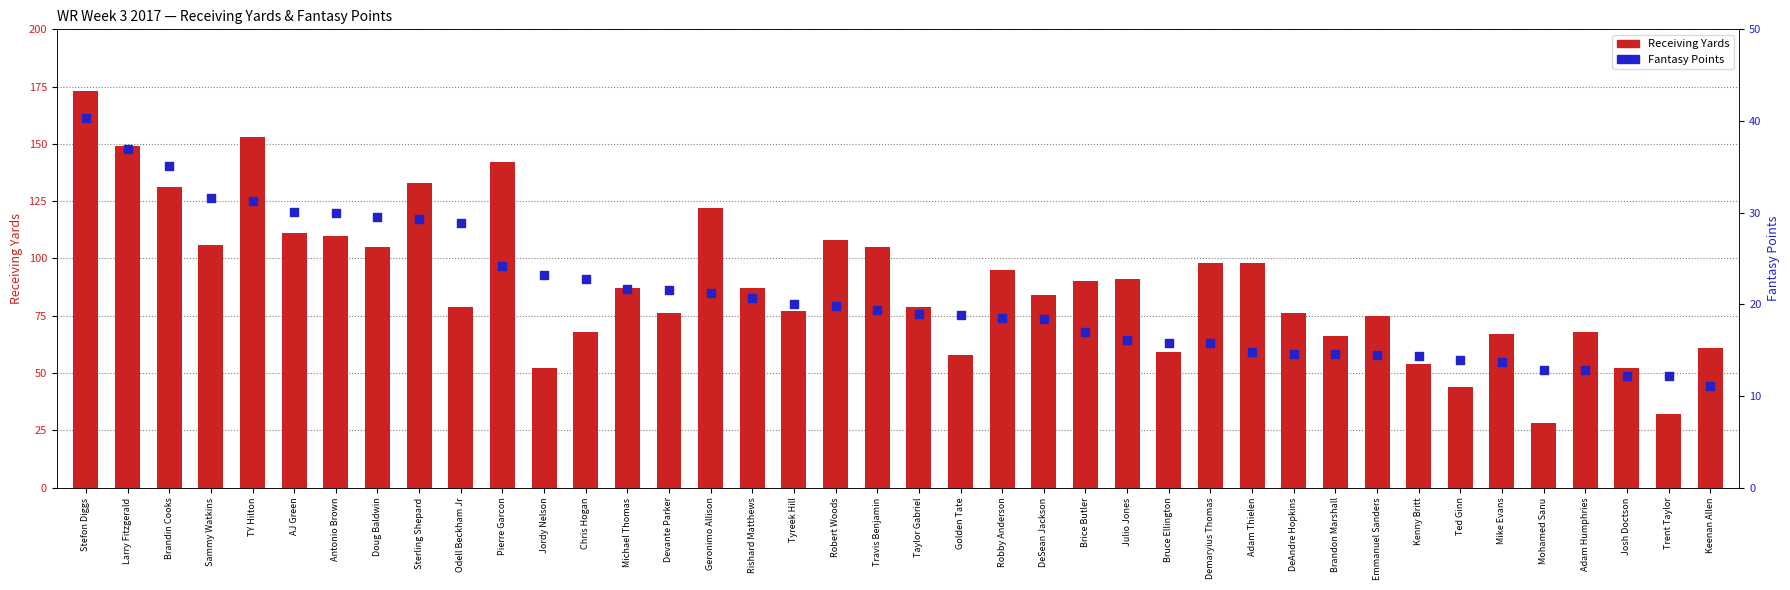

Is the value of Fantasy Points at Travis Benjamin greater than the value of Receiving Yards at Rishard Matthews?

No